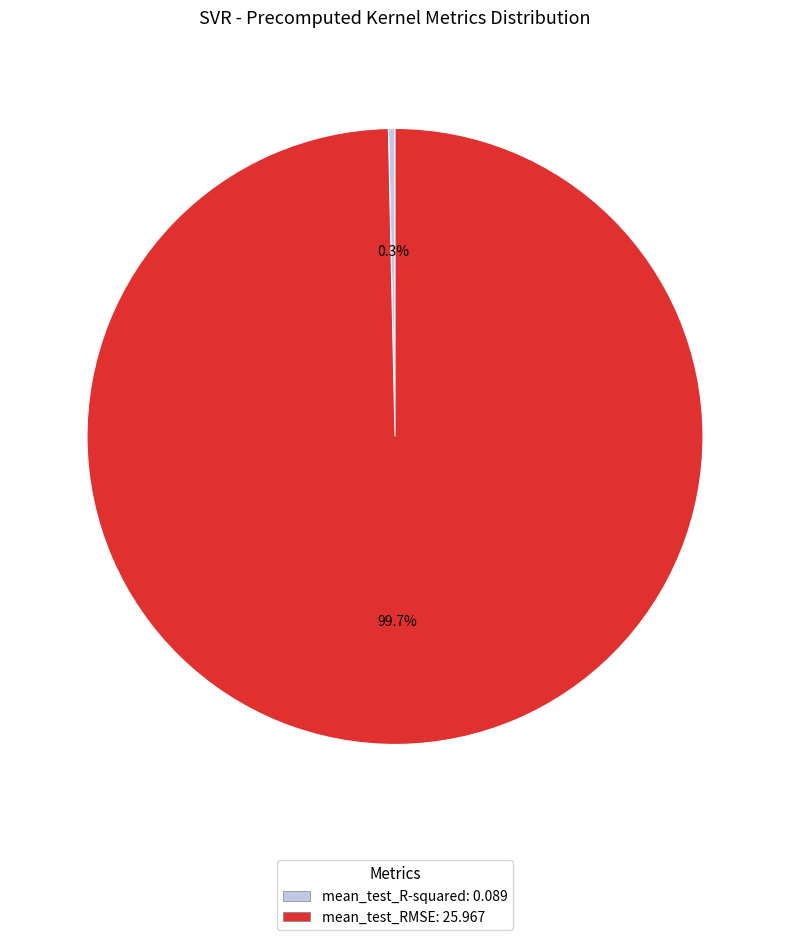

Is it true that mean_test_R-squared is 8% of the pie?

False